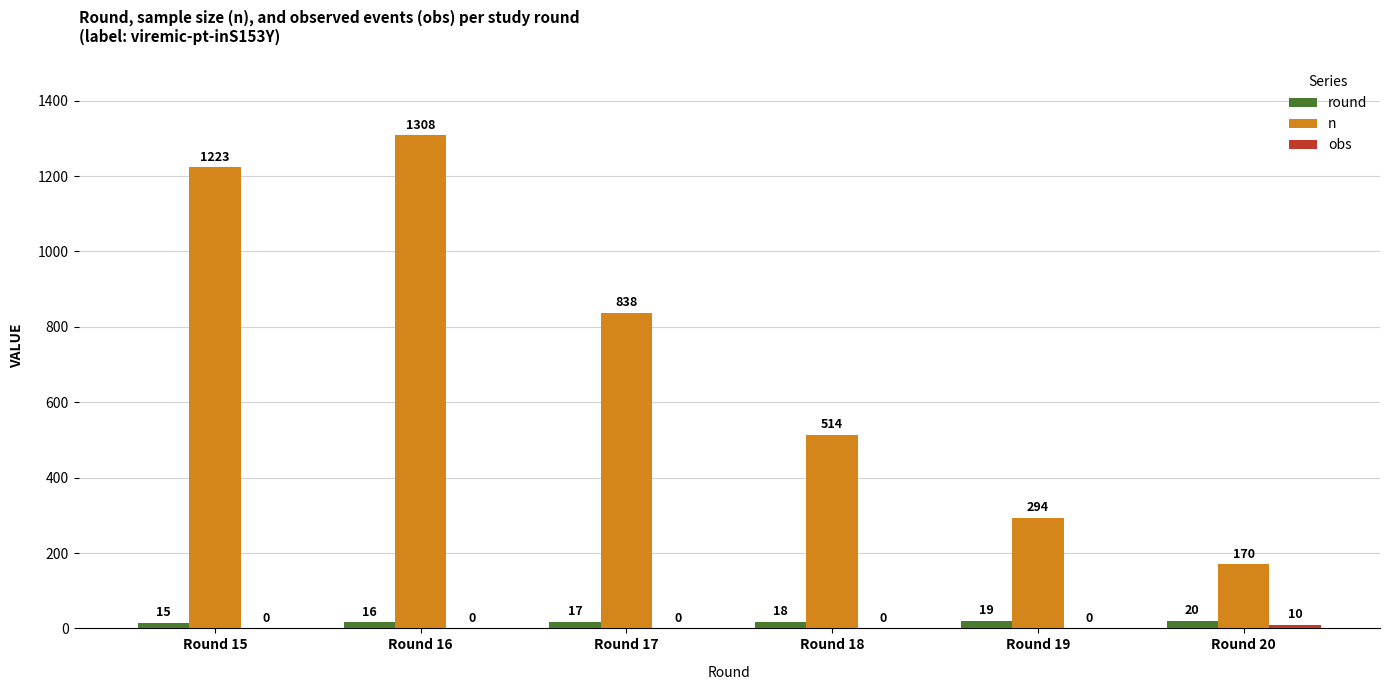

Which series has the largest total across all categories?

n